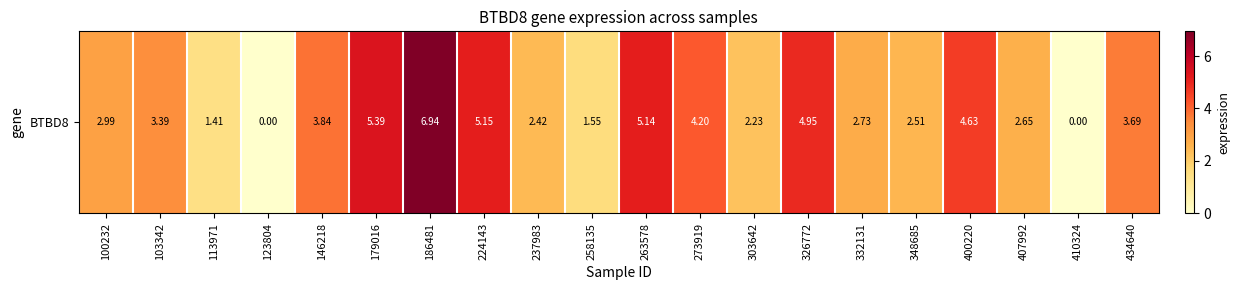

Reading right to left, transcribe all the data shown in this chart.

434640=3.7	410324=0.0	407992=2.6	400220=4.6	348685=2.5	332131=2.7	326772=5.0	303642=2.2	273919=4.2	263578=5.1	258135=1.6	237983=2.4	224143=5.2	186481=6.9	179016=5.4	146218=3.8	123804=0.0	113971=1.4	103342=3.4	100232=3.0